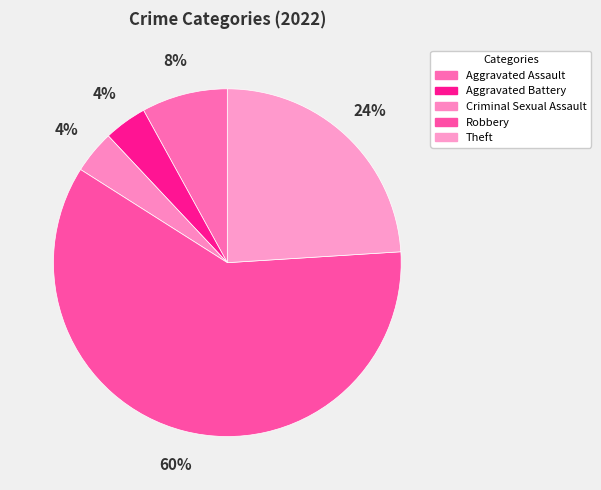

Count the number of slices in the pie.

5